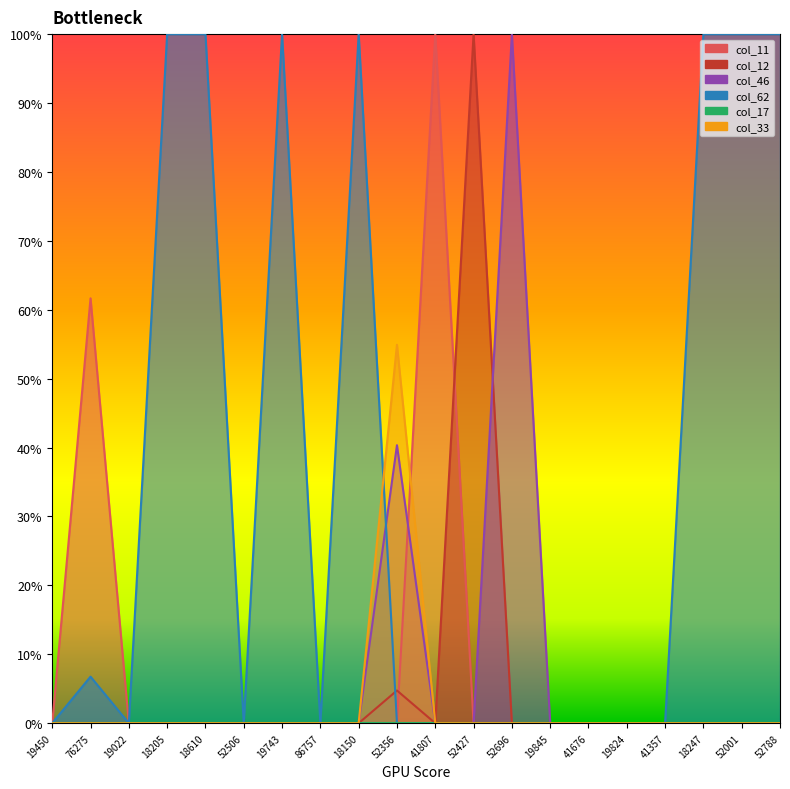

Between 19824 and 41676, which is larger?

19824